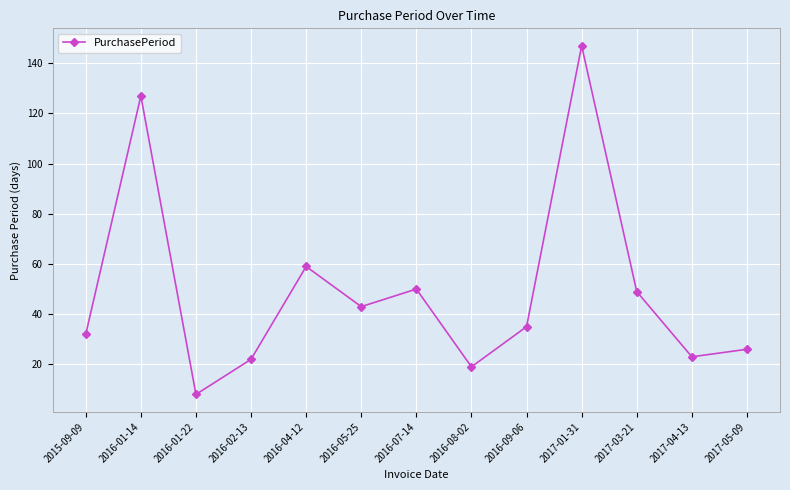

What is the ratio of the value at 2016-05-25 to the value at 2016-02-13?

2.0